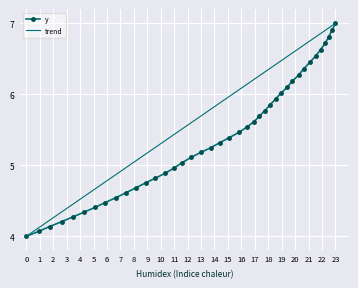

What is the value of the 33rd point from the left?

6.4